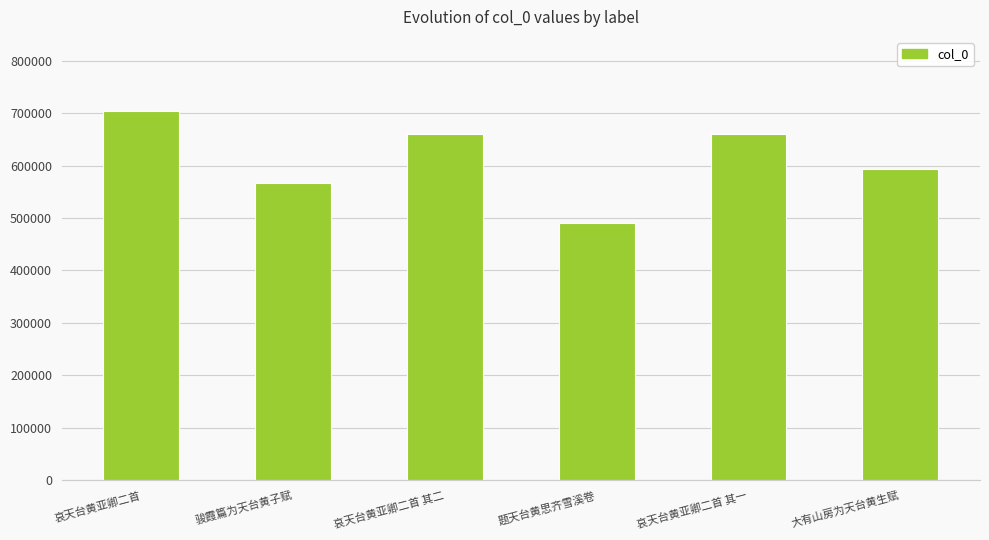

How many bars are there in total?

6